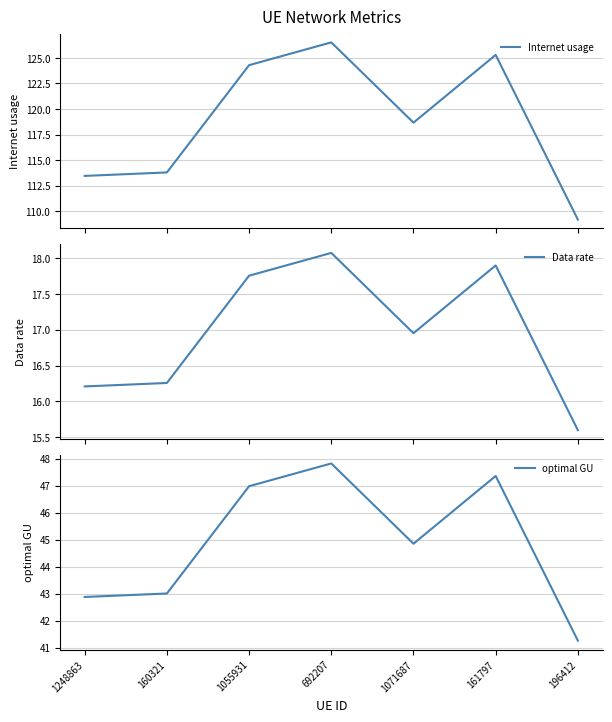

How many values in the Internet usage series are below 118?

3